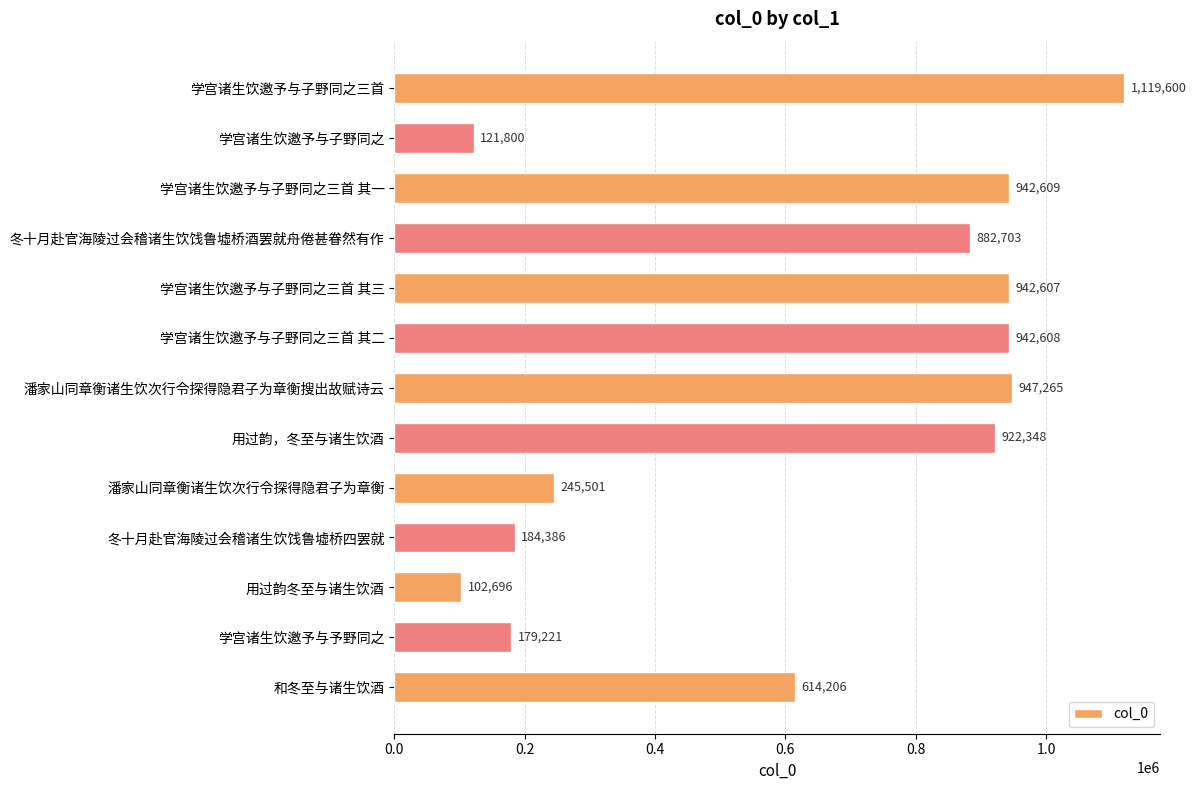

The value at 学宫诸生饮邀予与子野同之三首 其三 is 1471892. True or false?

False